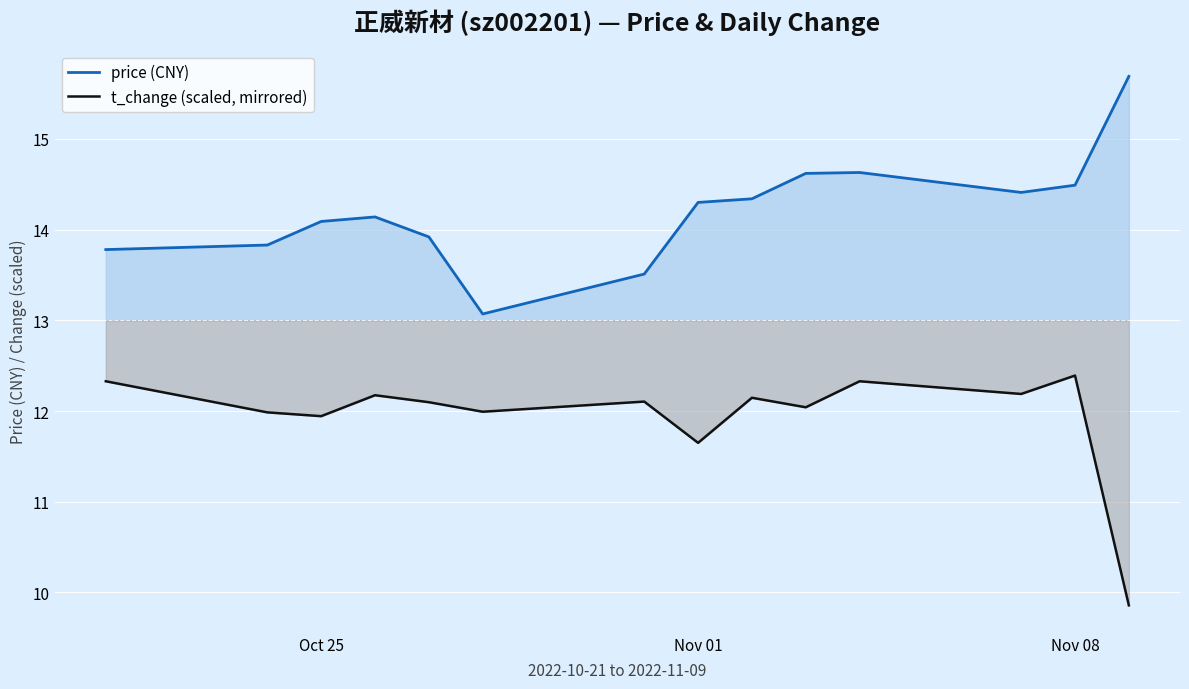

Reading left to right, transcribe all the data shown in this chart.

price (CNY): 13.8	13.8	14.1	14.1	13.9	13.1	13.5	14.3	14.3	14.6	14.6	14.4	14.5	15.7
t_change (scaled, mirrored): 12.3	12.0	11.9	12.2	12.1	12.0	12.1	11.6	12.1	12.0	12.3	12.2	12.4	9.9